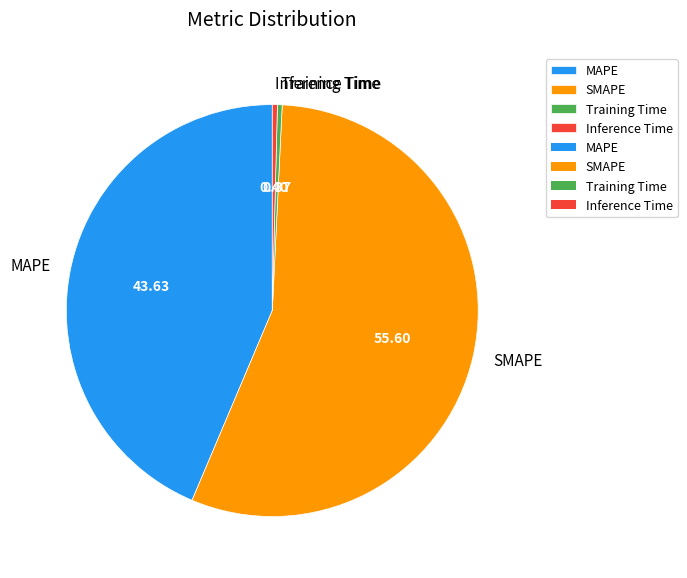

Is there a majority slice in this chart?

Yes